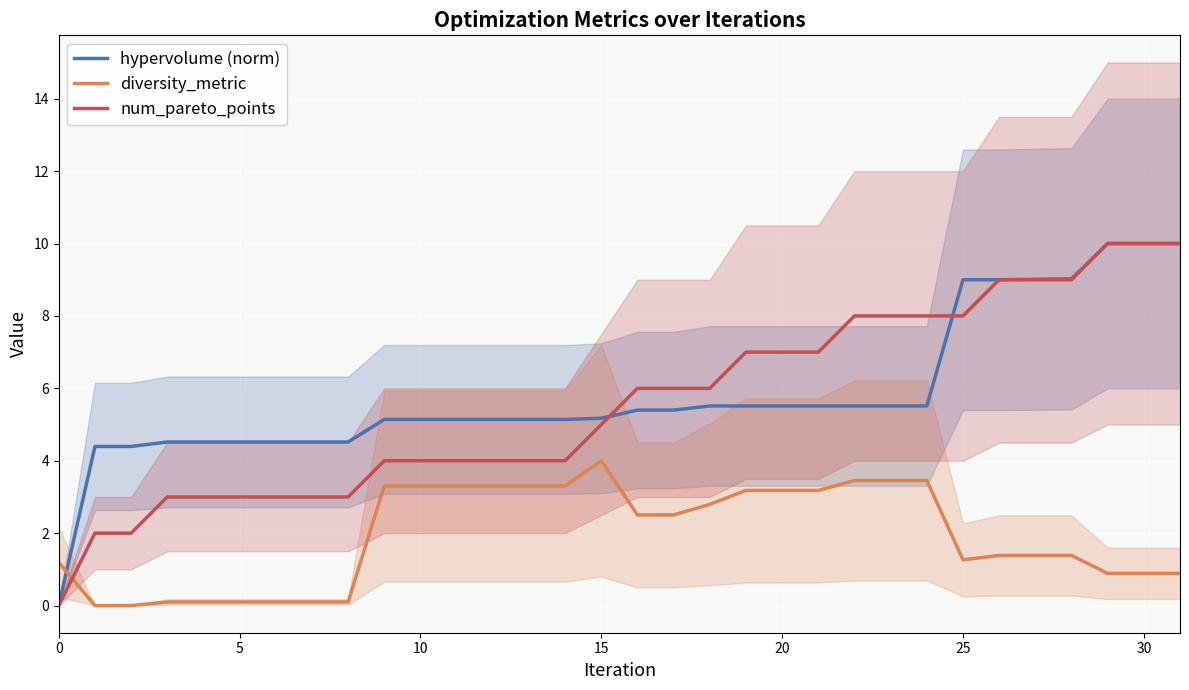

Count the number of data series in this chart.

3